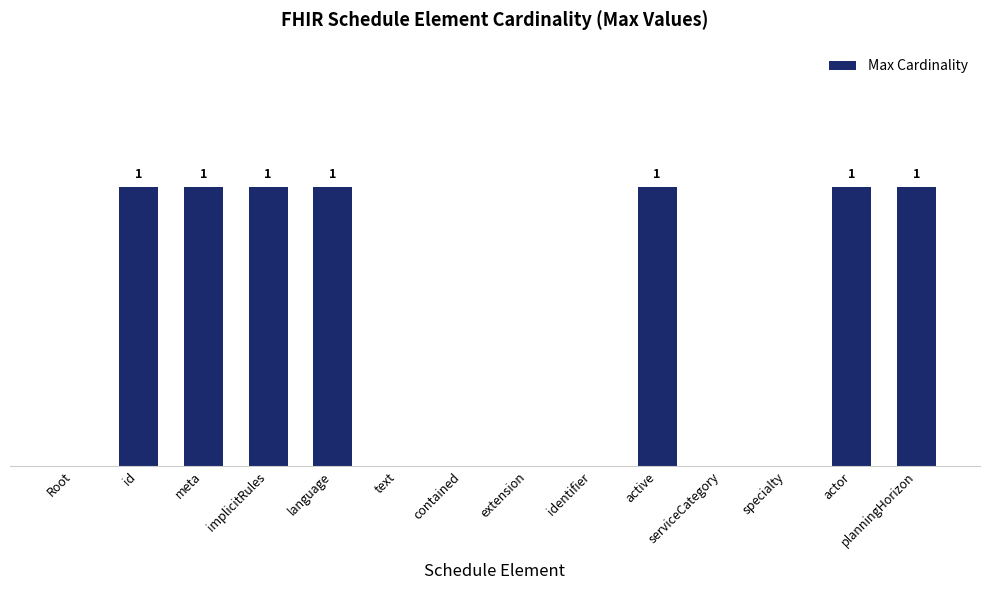

What is the sum of all values?

7